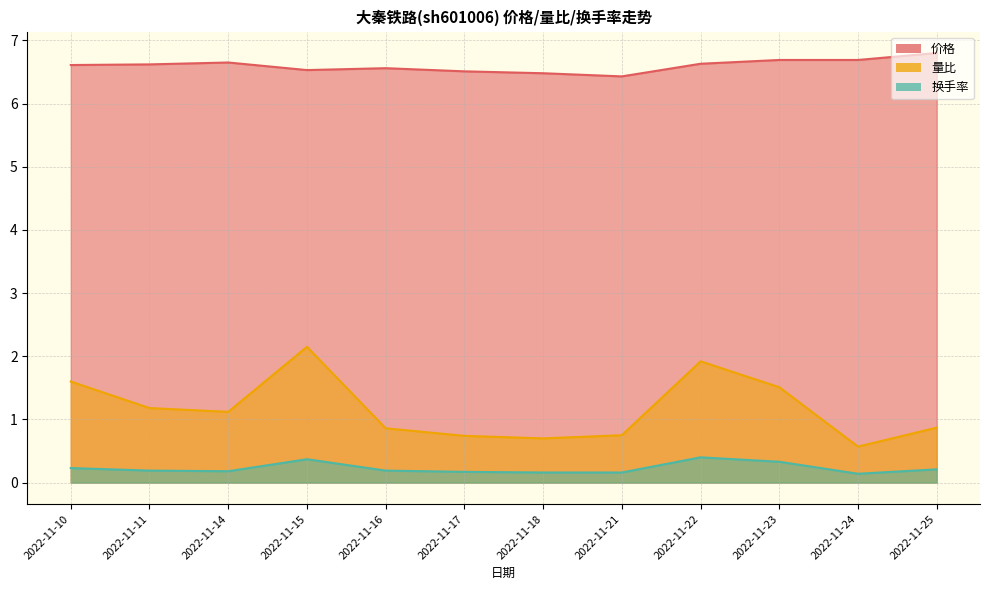

Reading right to left, extract all data points from this chart.

价格: 6.8	6.7	6.7	6.6	6.4	6.5	6.5	6.6	6.5	6.7	6.6	6.6
量比: 0.9	0.6	1.5	1.9	0.8	0.7	0.7	0.9	2.1	1.1	1.2	1.6
换手率: 0.2	0.1	0.3	0.4	0.2	0.2	0.2	0.2	0.4	0.2	0.2	0.2